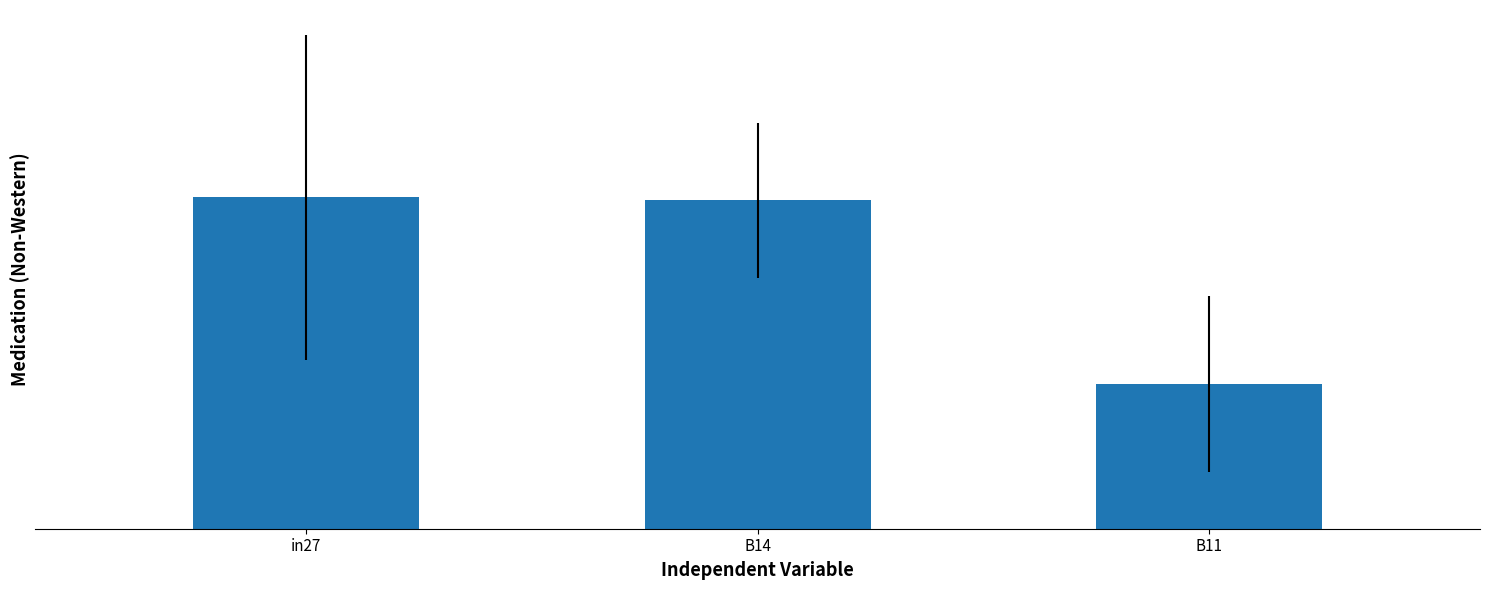

Is it true that the value at B11 is 0.1?

True